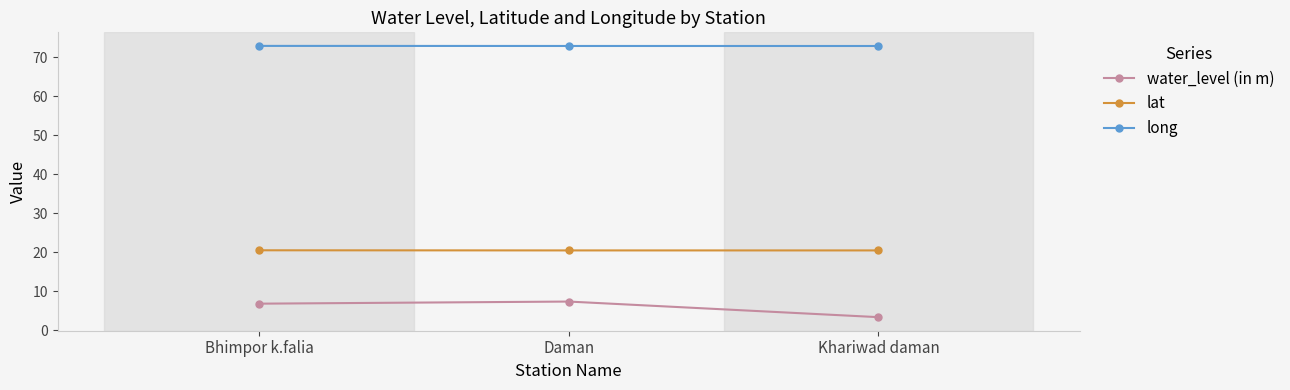

At which label does water_level (in m) first exceed 6?

Bhimpor k.falia